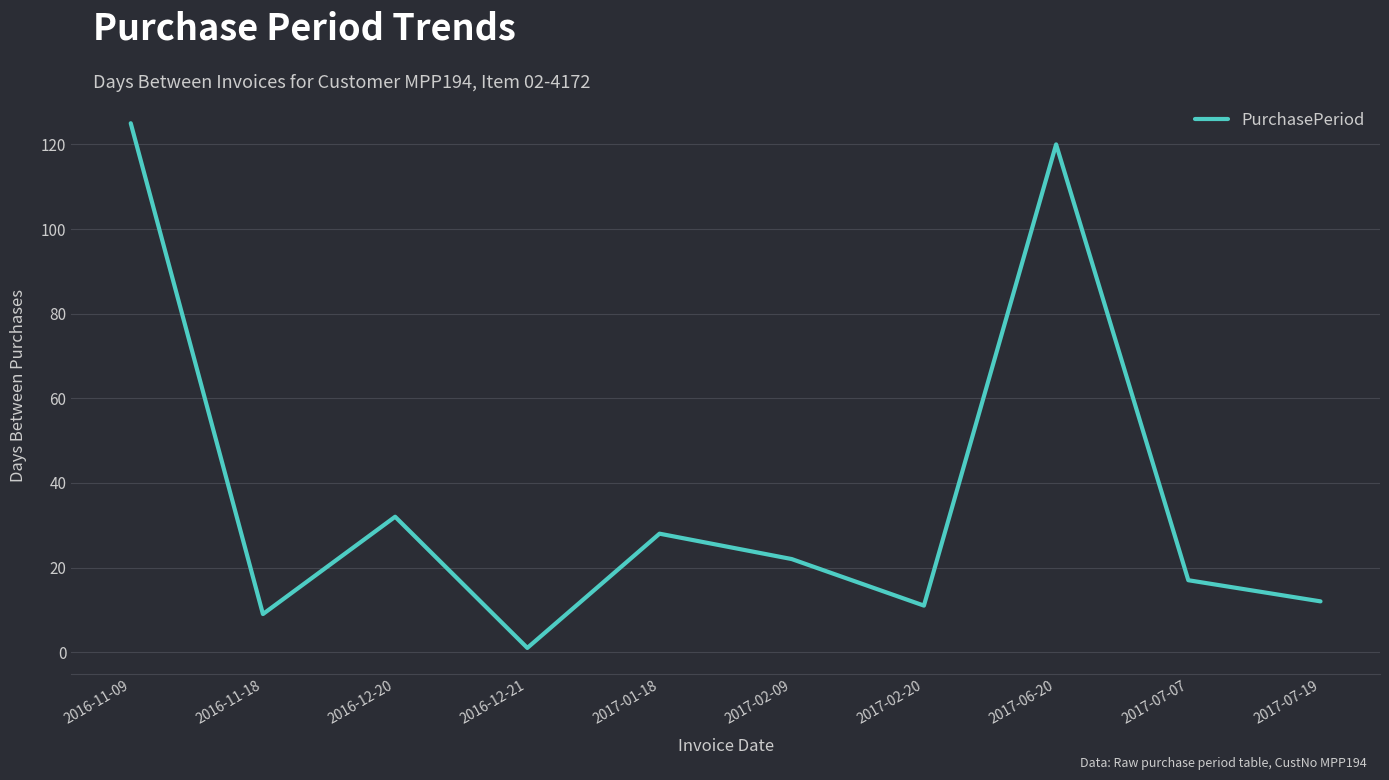

Is it true that the value at 2017-02-09 is 32?

False